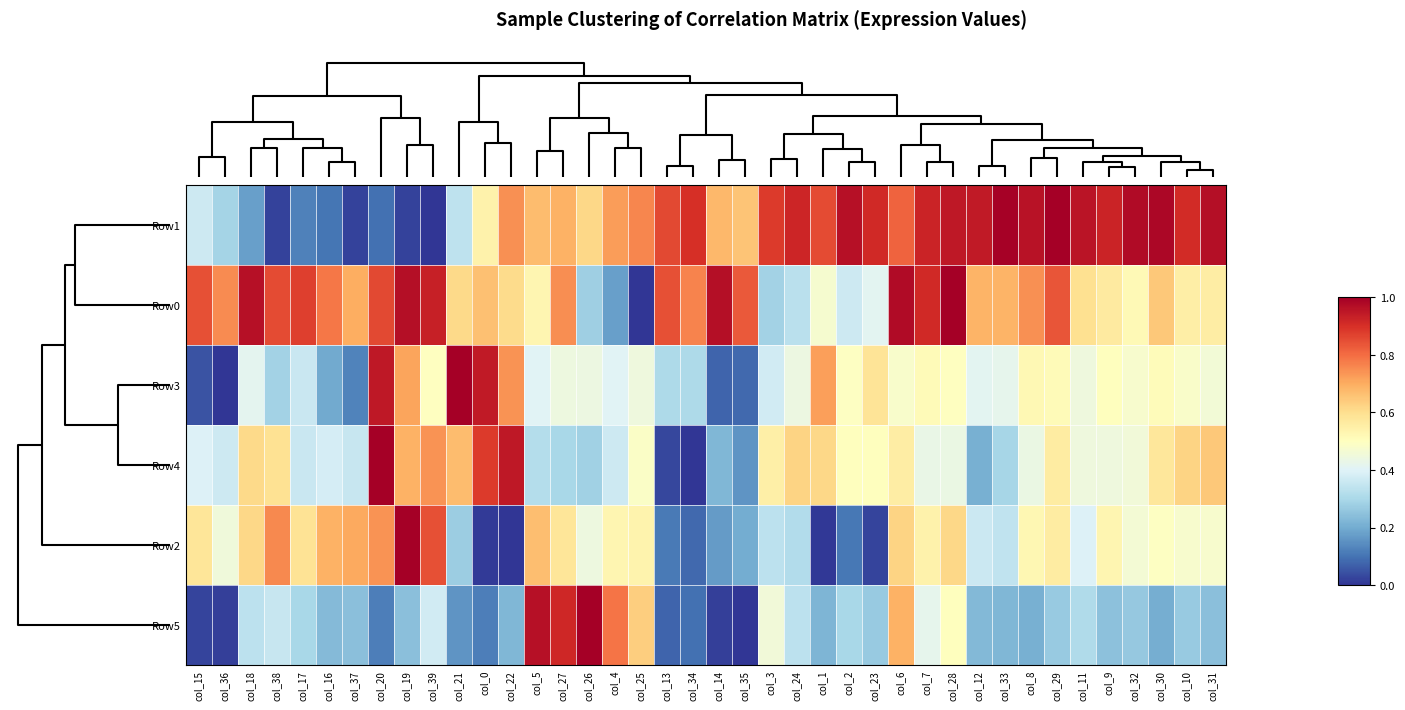

Reading right to left, what are all the values shown in this chart?

Row1: col_31=1.0	col_10=0.9	col_30=1.0	col_32=1.0	col_9=0.9	col_11=1.0	col_29=1.0	col_8=1.0	col_33=1.0	col_12=0.9	col_28=0.9	col_7=0.9	col_6=0.8	col_23=0.9	col_2=1.0	col_1=0.9	col_24=0.9	col_3=0.9	col_35=0.7	col_14=0.7	col_34=0.9	col_13=0.9	col_25=0.8	col_4=0.7	col_26=0.6	col_27=0.7	col_5=0.7	col_22=0.7	col_0=0.5	col_21=0.3	col_39=0.0	col_19=0.0	col_20=0.1	col_37=0.0	col_16=0.1	col_17=0.1	col_38=0.0	col_18=0.2	col_36=0.3	col_15=0.4
Row0: col_31=0.6	col_10=0.6	col_30=0.6	col_32=0.5	col_9=0.6	col_11=0.6	col_29=0.8	col_8=0.7	col_33=0.7	col_12=0.7	col_28=1.0	col_7=0.9	col_6=1.0	col_23=0.4	col_2=0.4	col_1=0.5	col_24=0.3	col_3=0.3	col_35=0.8	col_14=1.0	col_34=0.8	col_13=0.8	col_25=0.0	col_4=0.2	col_26=0.3	col_27=0.7	col_5=0.5	col_22=0.6	col_0=0.7	col_21=0.6	col_39=0.9	col_19=1.0	col_20=0.9	col_37=0.7	col_16=0.8	col_17=0.9	col_38=0.9	col_18=1.0	col_36=0.8	col_15=0.8
Row3: col_31=0.5	col_10=0.5	col_30=0.5	col_32=0.5	col_9=0.5	col_11=0.4	col_29=0.5	col_8=0.5	col_33=0.4	col_12=0.4	col_28=0.5	col_7=0.5	col_6=0.5	col_23=0.6	col_2=0.5	col_1=0.7	col_24=0.4	col_3=0.4	col_35=0.1	col_14=0.1	col_34=0.3	col_13=0.3	col_25=0.4	col_4=0.4	col_26=0.4	col_27=0.4	col_5=0.4	col_22=0.7	col_0=0.9	col_21=1.0	col_39=0.5	col_19=0.7	col_20=0.9	col_37=0.1	col_16=0.2	col_17=0.4	col_38=0.3	col_18=0.4	col_36=0.0	col_15=0.0
Row4: col_31=0.6	col_10=0.6	col_30=0.6	col_32=0.5	col_9=0.4	col_11=0.4	col_29=0.6	col_8=0.4	col_33=0.3	col_12=0.2	col_28=0.4	col_7=0.4	col_6=0.6	col_23=0.5	col_2=0.5	col_1=0.6	col_24=0.6	col_3=0.5	col_35=0.2	col_14=0.2	col_34=0.0	col_13=0.0	col_25=0.5	col_4=0.4	col_26=0.3	col_27=0.3	col_5=0.3	col_22=0.9	col_0=0.9	col_21=0.7	col_39=0.7	col_19=0.7	col_20=1.0	col_37=0.4	col_16=0.4	col_17=0.4	col_38=0.6	col_18=0.6	col_36=0.4	col_15=0.4
Row2: col_31=0.5	col_10=0.5	col_30=0.5	col_32=0.5	col_9=0.5	col_11=0.4	col_29=0.6	col_8=0.5	col_33=0.3	col_12=0.4	col_28=0.6	col_7=0.5	col_6=0.6	col_23=0.0	col_2=0.1	col_1=0.0	col_24=0.3	col_3=0.3	col_35=0.2	col_14=0.2	col_34=0.1	col_13=0.1	col_25=0.5	col_4=0.5	col_26=0.4	col_27=0.6	col_5=0.7	col_22=0.0	col_0=0.0	col_21=0.3	col_39=0.8	col_19=1.0	col_20=0.7	col_37=0.7	col_16=0.7	col_17=0.6	col_38=0.8	col_18=0.6	col_36=0.5	col_15=0.6
Row5: col_31=0.2	col_10=0.3	col_30=0.2	col_32=0.3	col_9=0.2	col_11=0.3	col_29=0.3	col_8=0.2	col_33=0.2	col_12=0.2	col_28=0.5	col_7=0.4	col_6=0.7	col_23=0.3	col_2=0.3	col_1=0.2	col_24=0.3	col_3=0.5	col_35=0.0	col_14=0.0	col_34=0.1	col_13=0.1	col_25=0.6	col_4=0.8	col_26=1.0	col_27=0.9	col_5=1.0	col_22=0.2	col_0=0.1	col_21=0.2	col_39=0.4	col_19=0.2	col_20=0.1	col_37=0.2	col_16=0.2	col_17=0.3	col_38=0.4	col_18=0.3	col_36=0.0	col_15=0.0